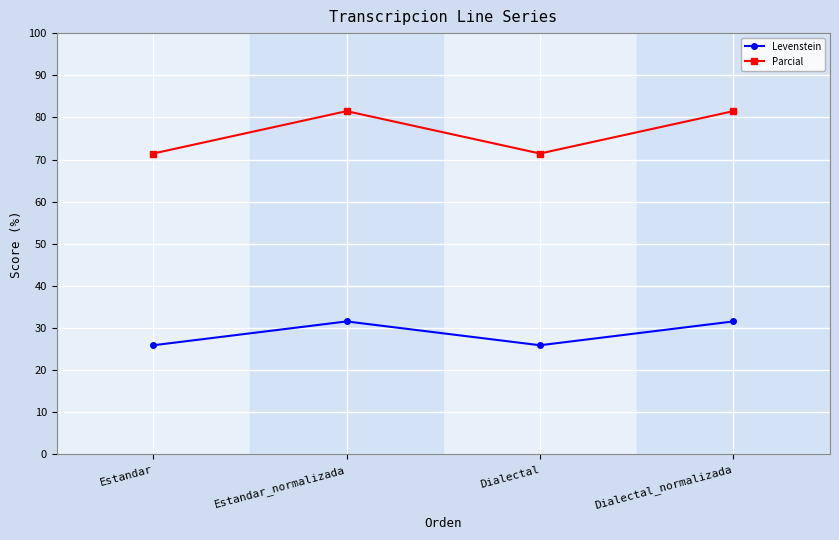

The value of Parcial at Dialectal is 71.4. True or false?

True